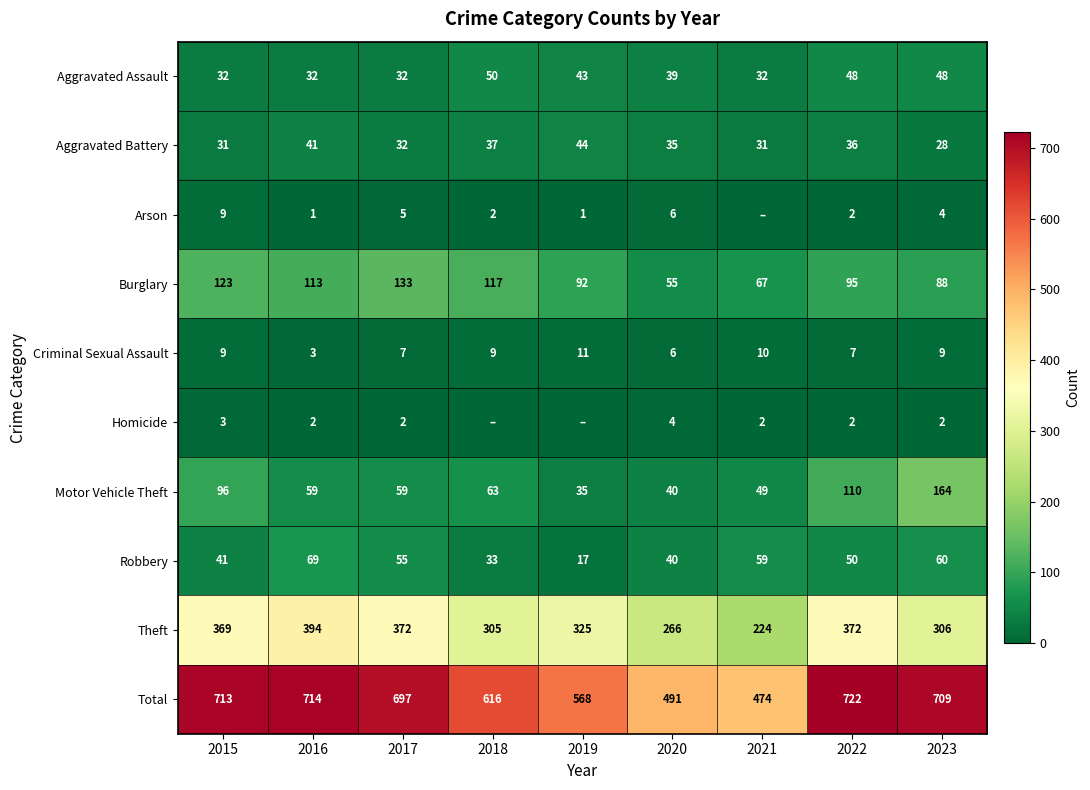

At how many categories does at least one series exceed 502?

7